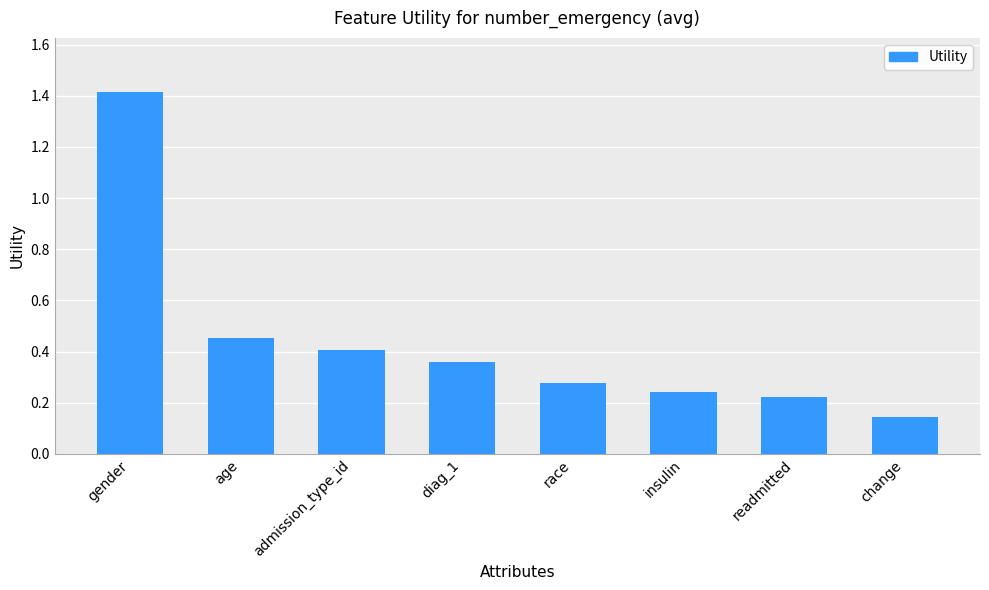

Rank the categories by value from highest to lowest.

gender, age, admission_type_id, diag_1, race, insulin, readmitted, change